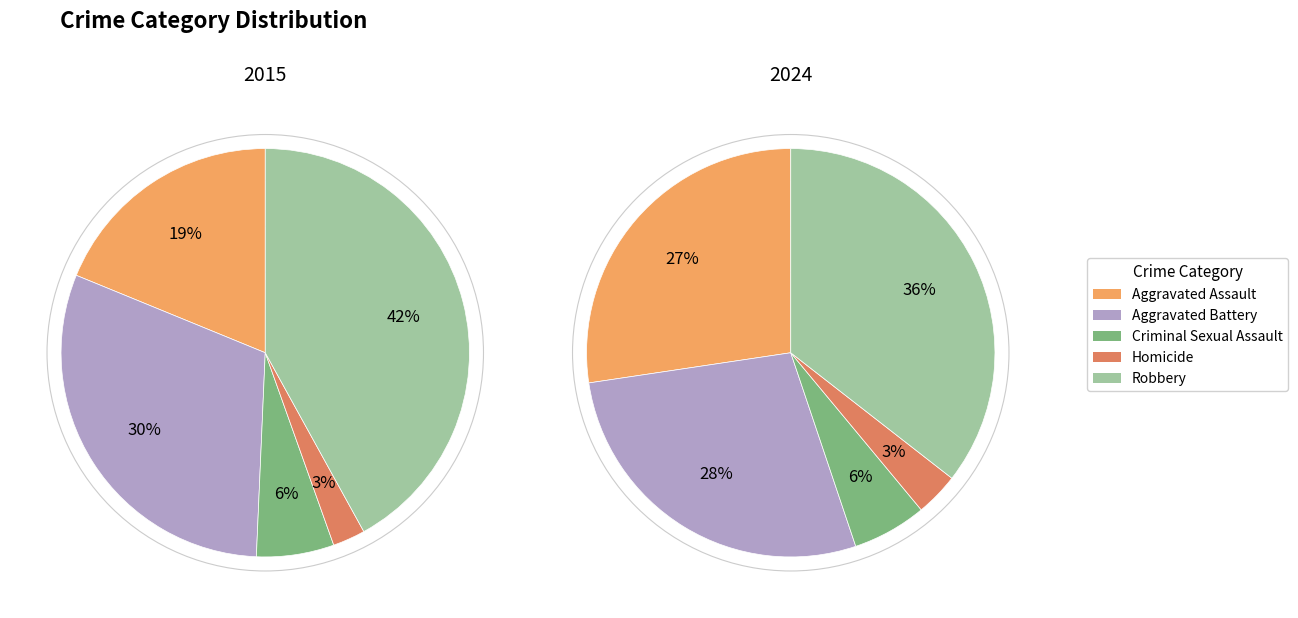

Is the sum of Robbery and Homicide greater than half?

No